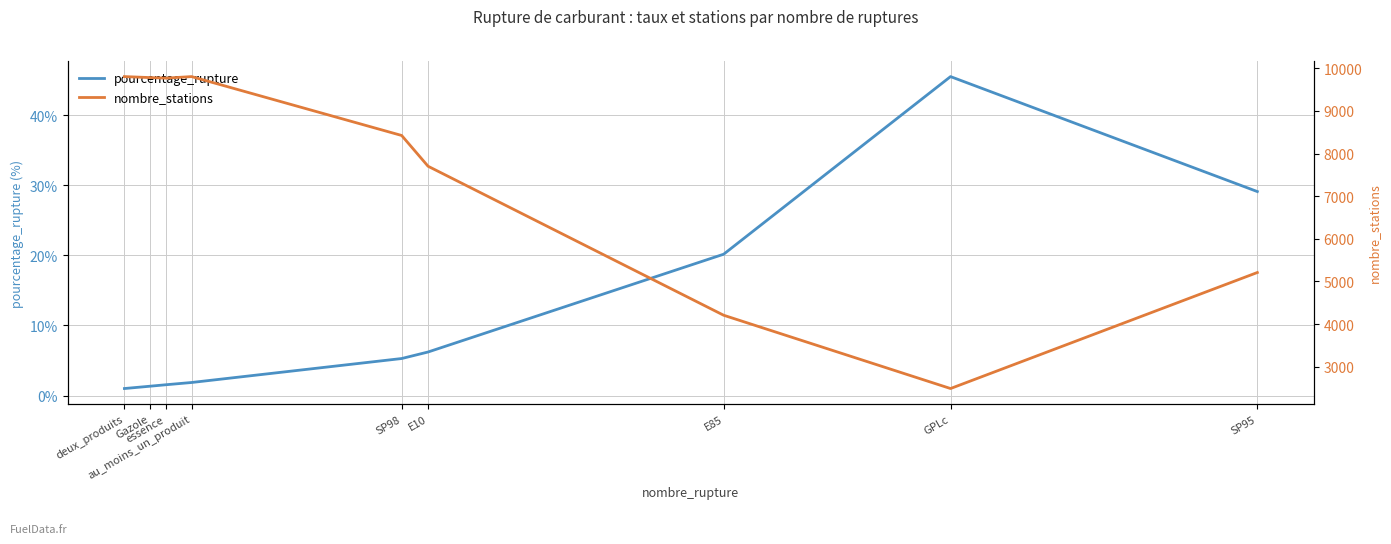

True or false: nombre_stations and pourcentage_rupture cross at least once.

False